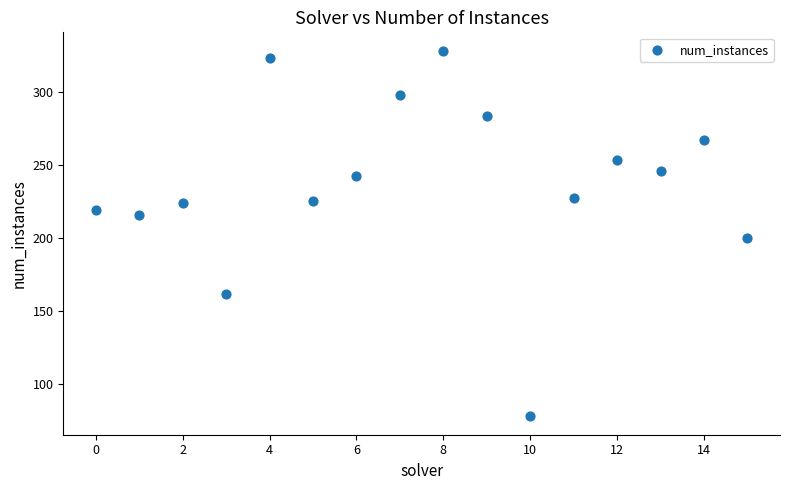

What is the range of Y values (max minus min)?

250